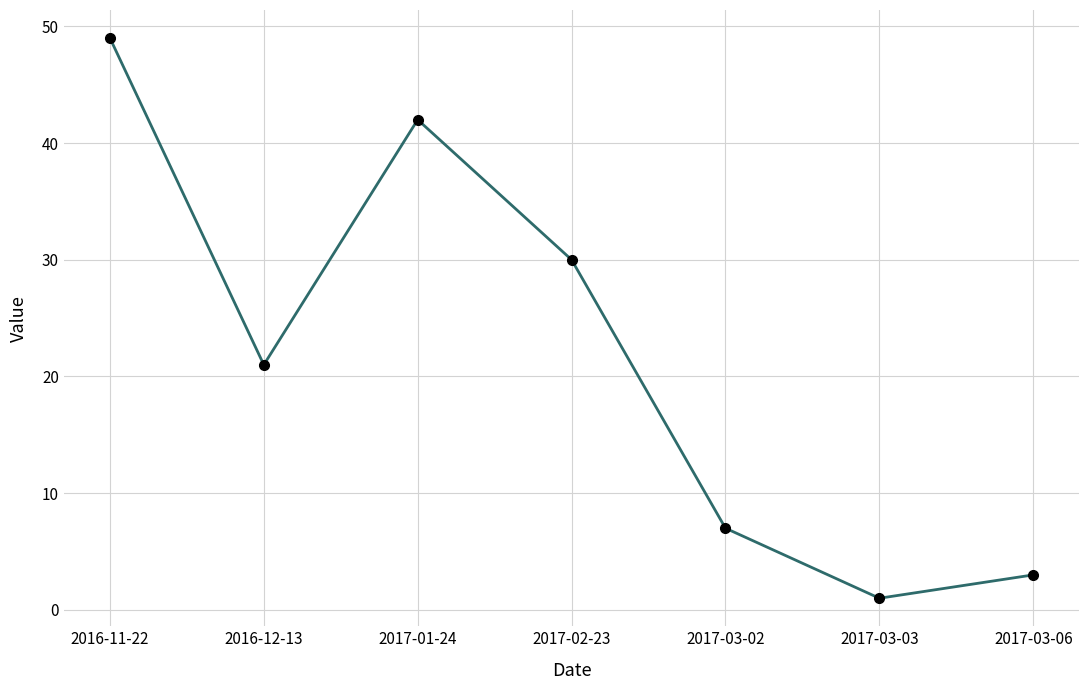

How many lines are shown in the chart?

1